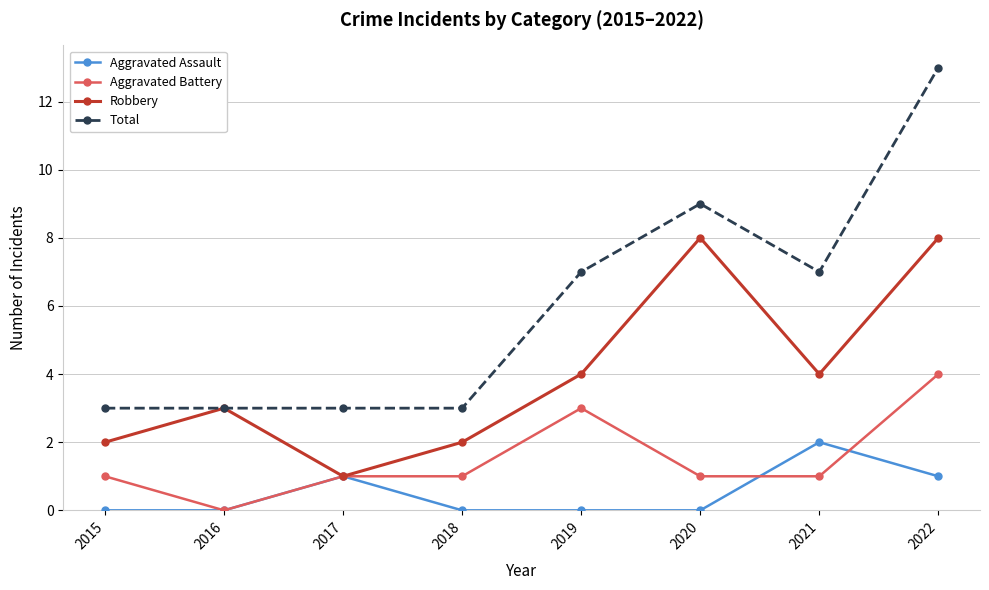

List the series in order of their overall mean, highest first.

Total, Robbery, Aggravated Battery, Aggravated Assault